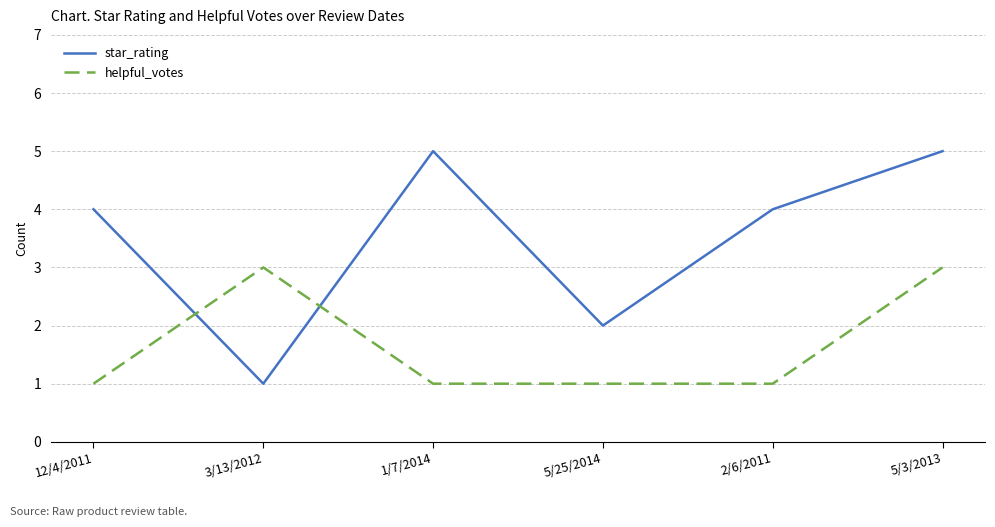

Count the number of data series in this chart.

2